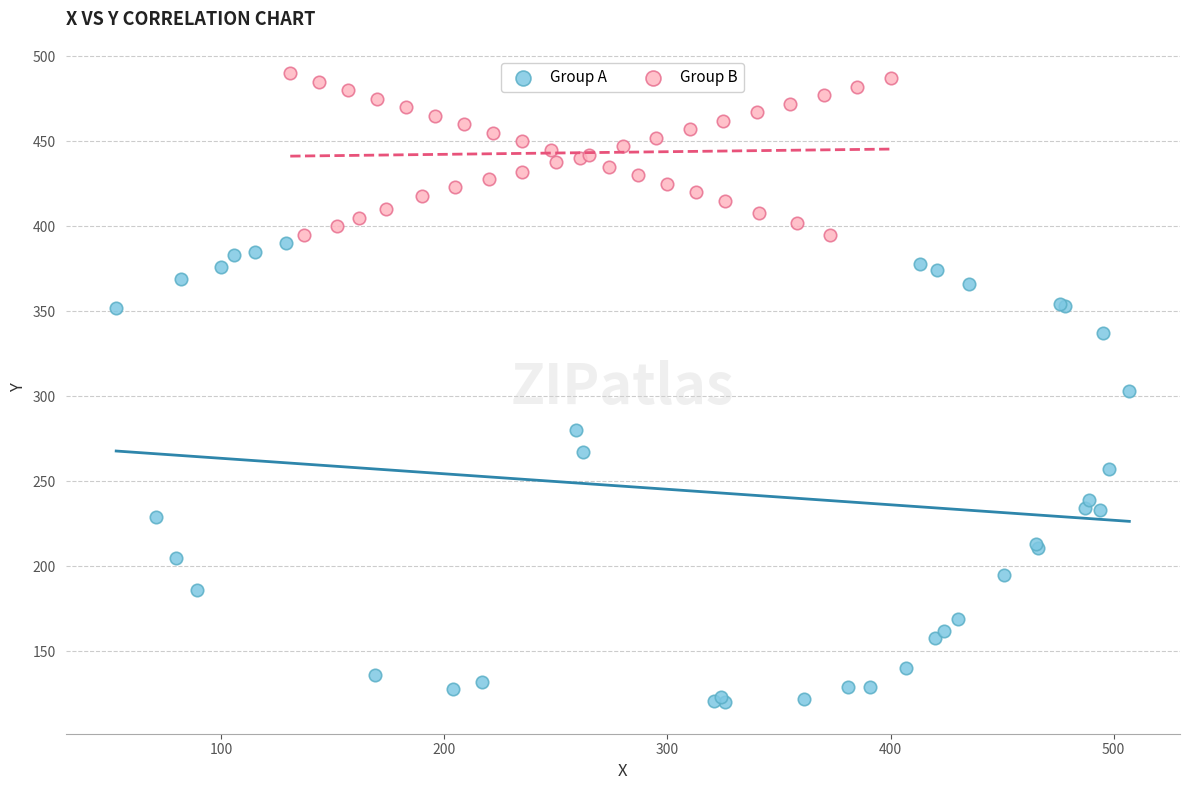

Which series contains the lowest Y value?

Group A